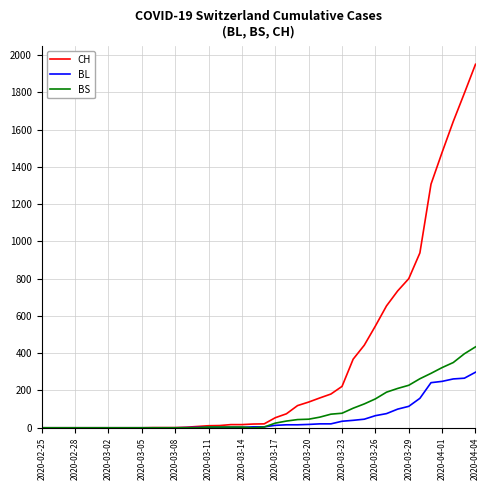

How many categories are shown in the chart?

40